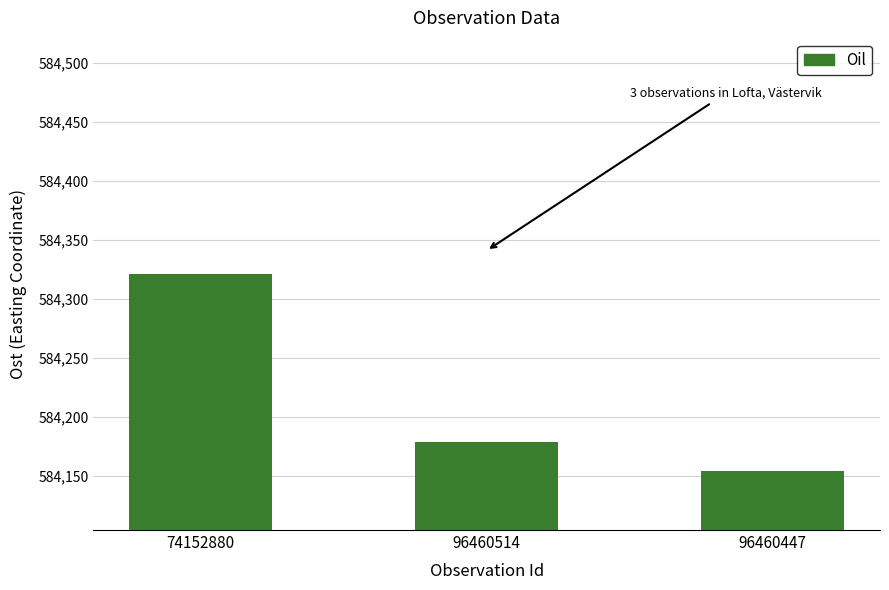

Which category has the lowest value across all series?

96460447